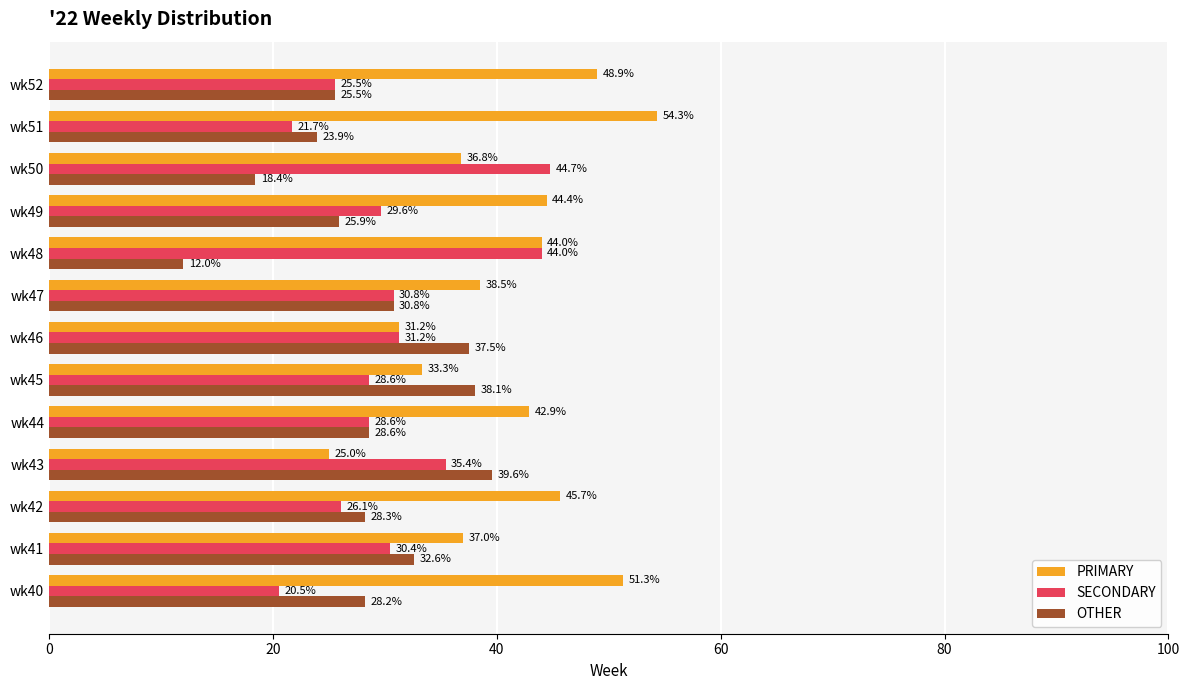

What are all the series names shown in the legend?

PRIMARY, SECONDARY, OTHER